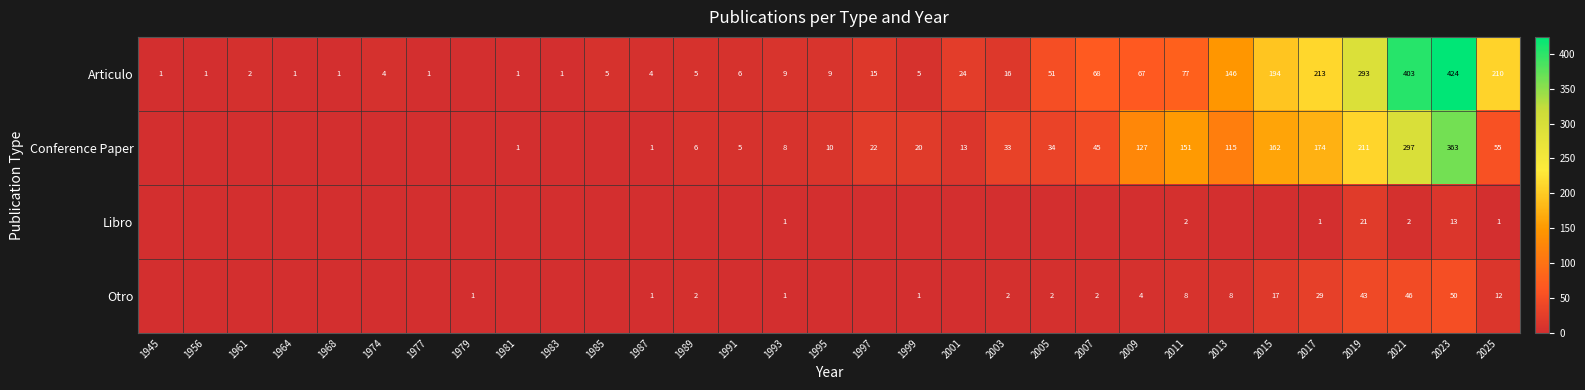

The Articulo series shows 1 at 1968. True or false?

True